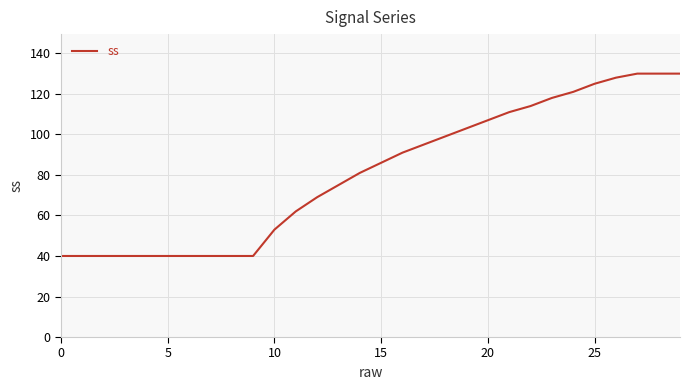

What is the difference between the maximum and minimum values?

90